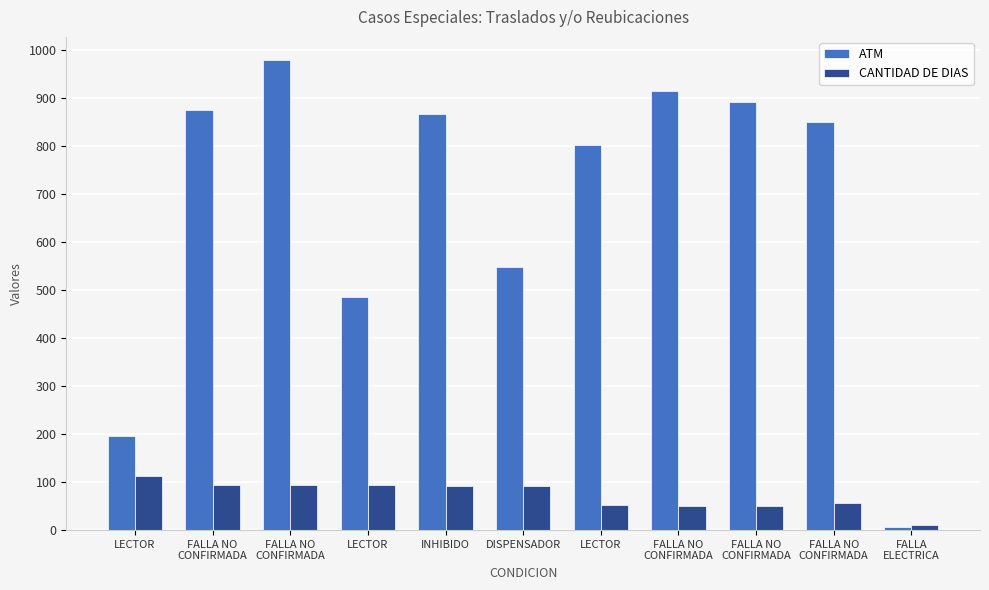

Reading left to right, extract all data points from this chart.

ATM: LECTOR=196.0	FALLA NO
CONFIRMADA=875.0	FALLA NO
CONFIRMADA=979.0	LECTOR=486.0	INHIBIDO=868.0	DISPENSADOR=548.0	LECTOR=803.0	FALLA NO
CONFIRMADA=916.0	FALLA NO
CONFIRMADA=893.0	FALLA NO
CONFIRMADA=850.0	FALLA
ELECTRICA=7.0
CANTIDAD DE DIAS: LECTOR=113.0	FALLA NO
CONFIRMADA=94.0	FALLA NO
CONFIRMADA=93.0	LECTOR=93.0	INHIBIDO=92.0	DISPENSADOR=91.0	LECTOR=52.5	FALLA NO
CONFIRMADA=51.0	FALLA NO
CONFIRMADA=51.0	FALLA NO
CONFIRMADA=57.0	FALLA
ELECTRICA=10.2